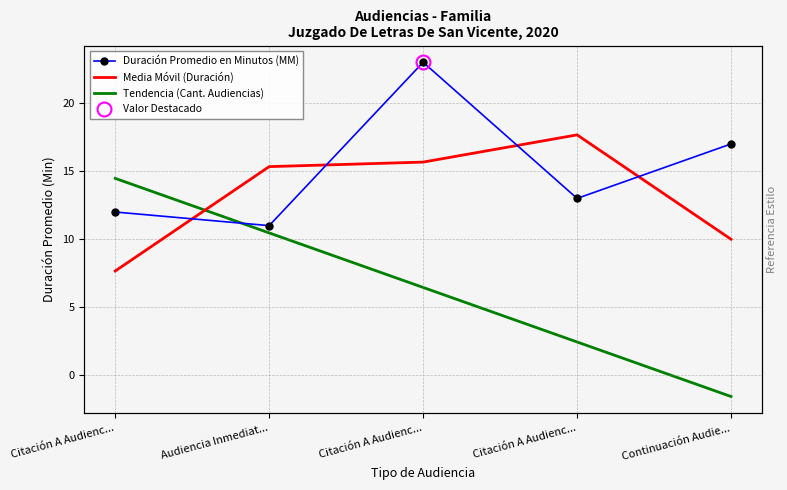

What is the difference between the Tendencia (Cant. Audiencias) values at Citación A Audienc... and Continuación Audie...?

8.0